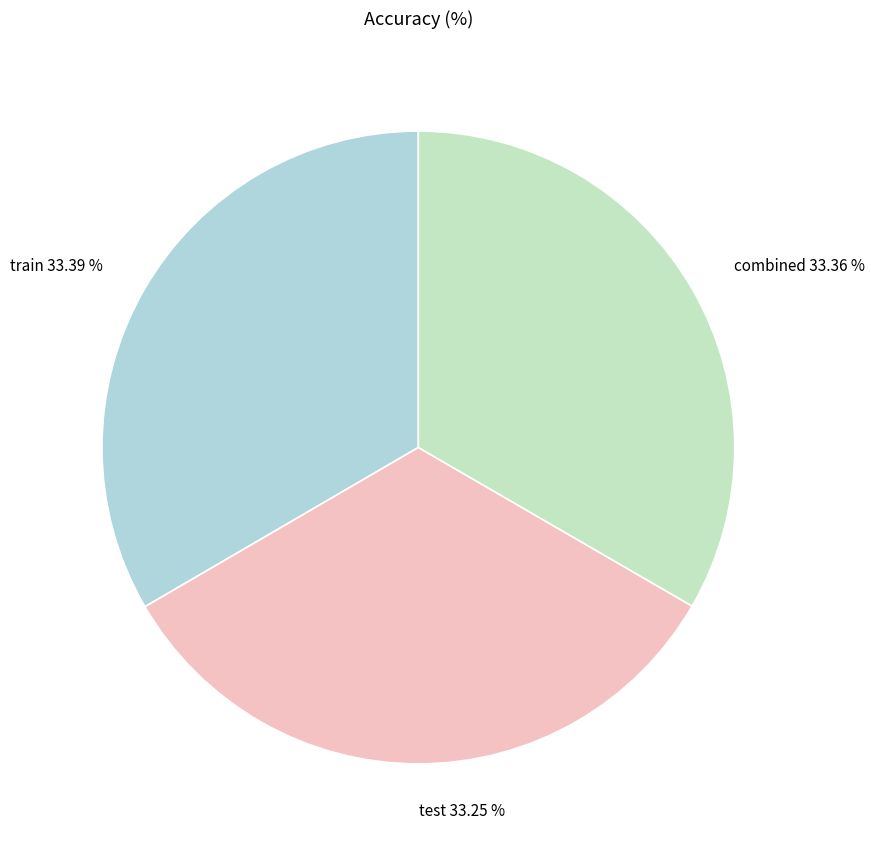

Does any single category account for the majority?

No